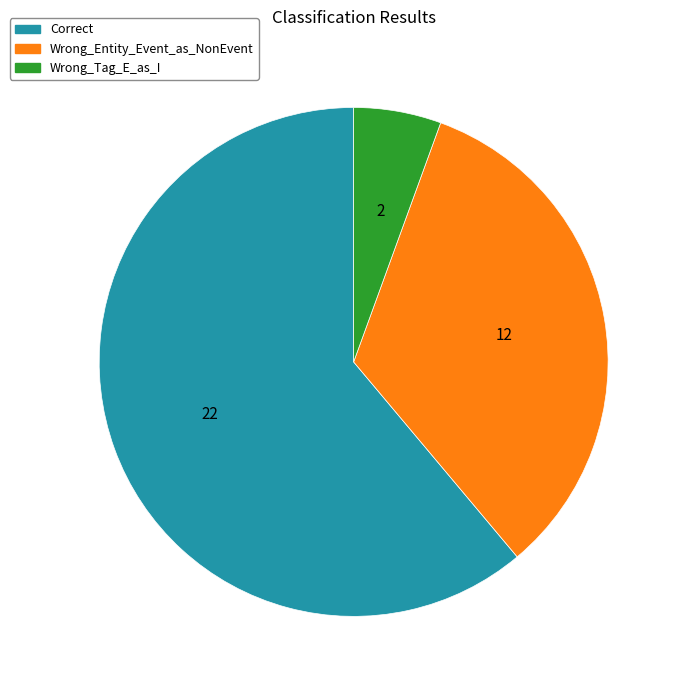

Is it true that Wrong_Tag_E_as_I is 1% of the pie?

False